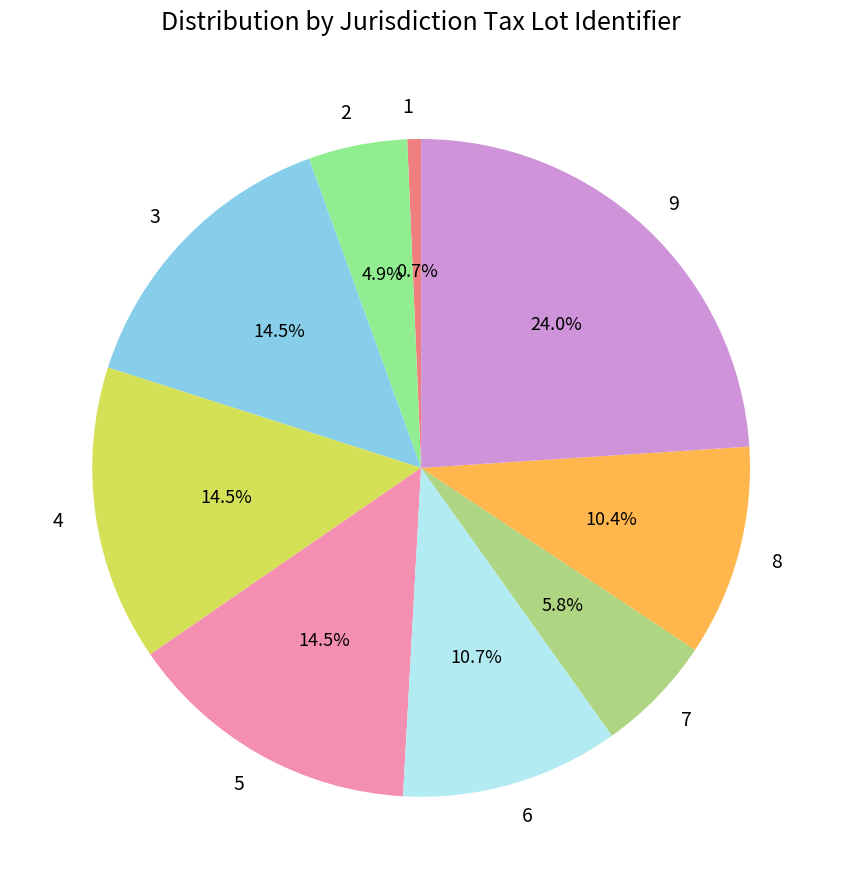

How many segments does this pie chart have?

9